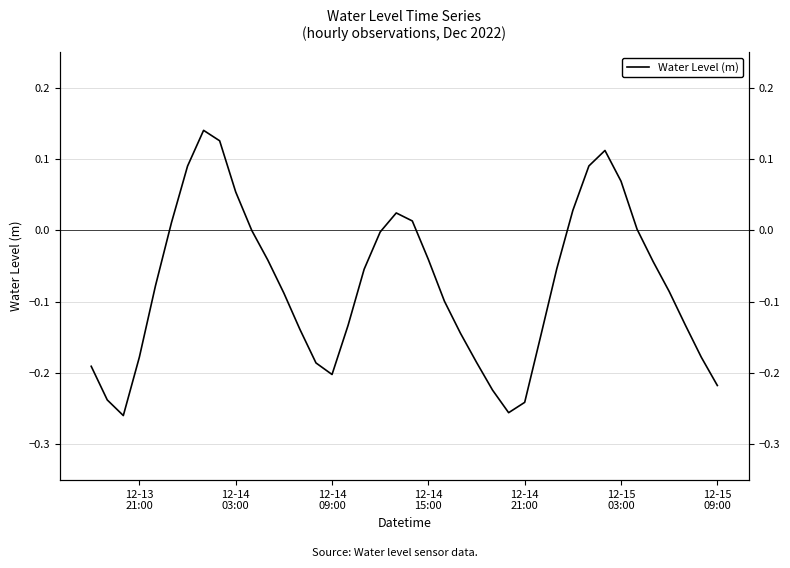

What is the minimum value for Water Level (m)?

-0.3